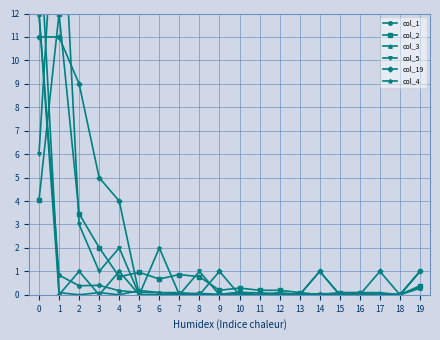

True or false: col_1 and col_2 cross at least once.

True